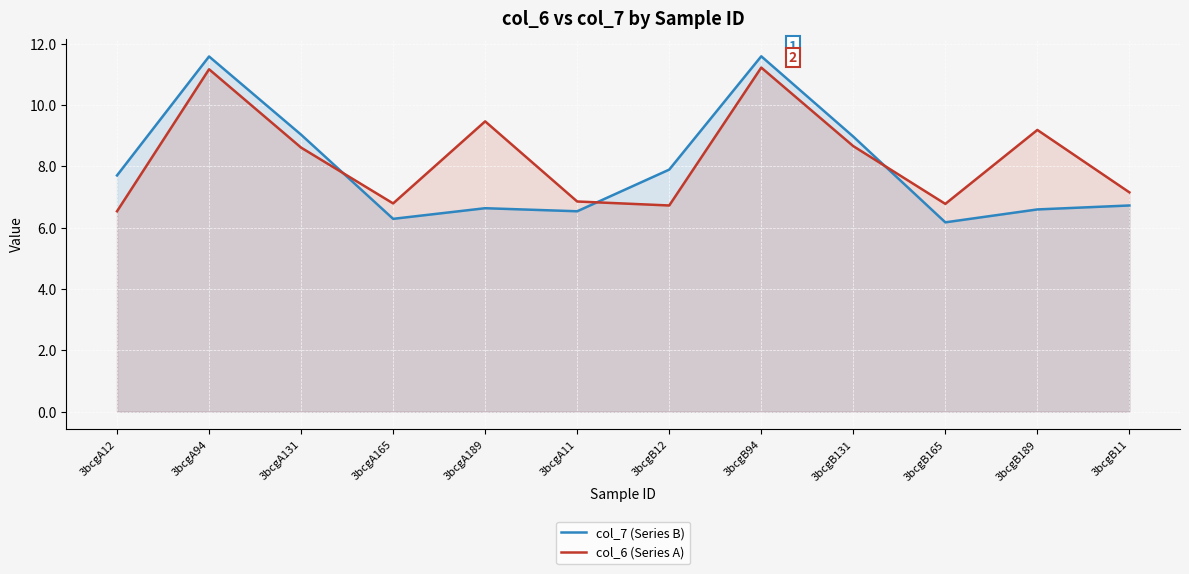

Where do col_7 (Series B) and col_6 (Series A) first cross each other?

3bcgA131 and 3bcgA165